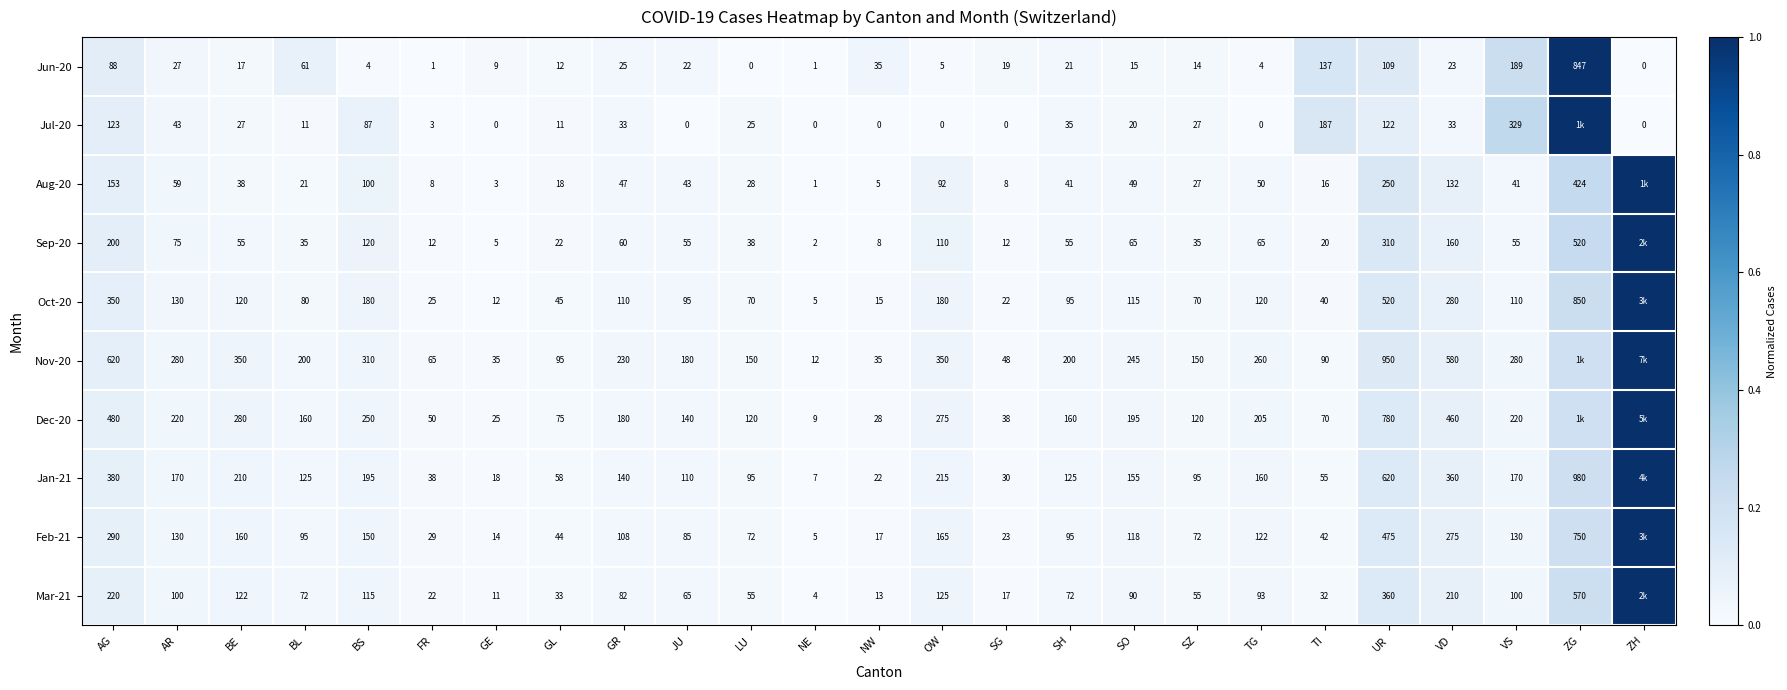

Which category has the highest value in the Jun-20 series?

ZG